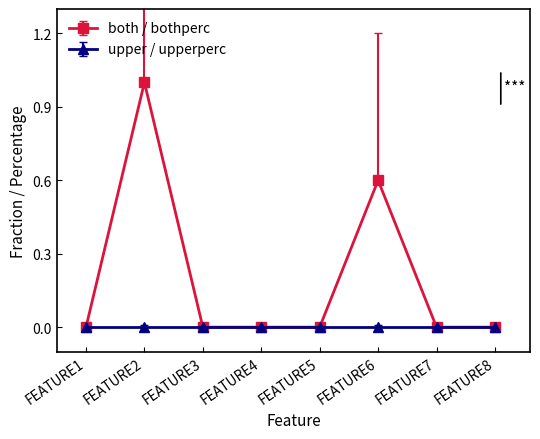

Rank the series by their average value, from lowest to highest.

upper / upperperc, both / bothperc